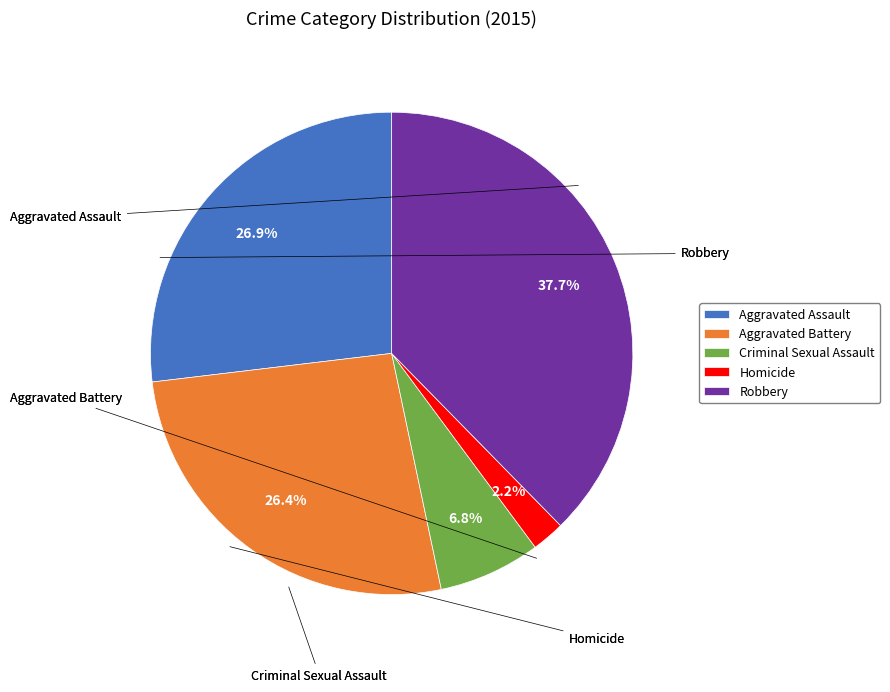

What percentage is the Homicide slice, to the nearest percent?

2%